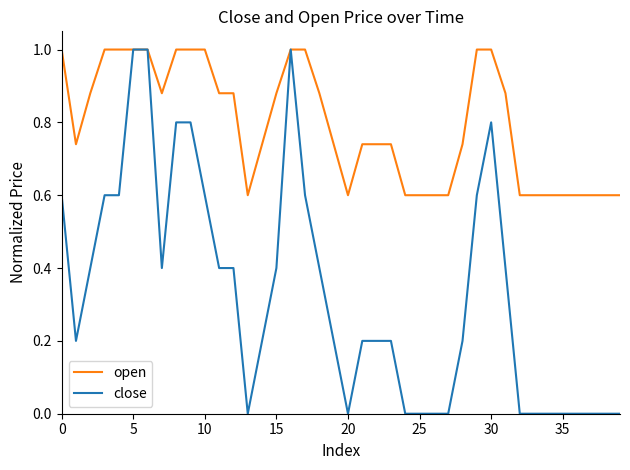

How many categories are shown in the chart?

40